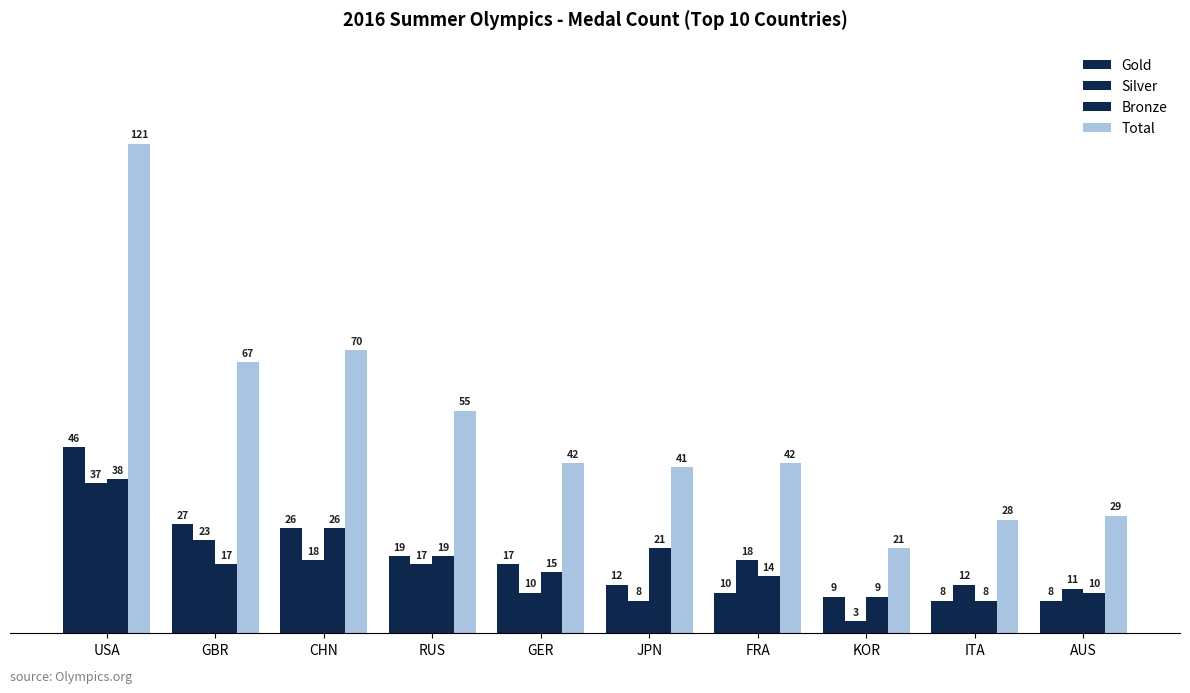

Is the value of Gold at JPN greater than the value of Bronze at FRA?

No